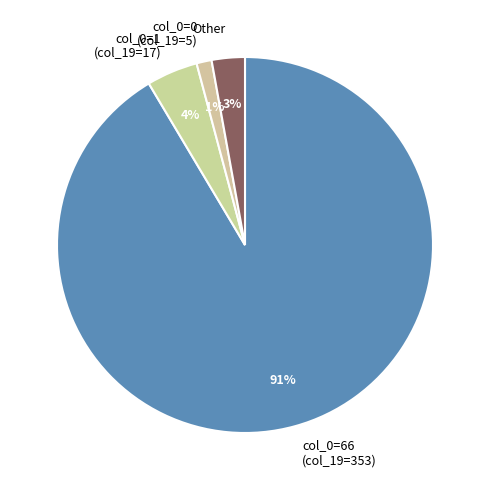

To the nearest percent, what is the average slice percentage?

25%